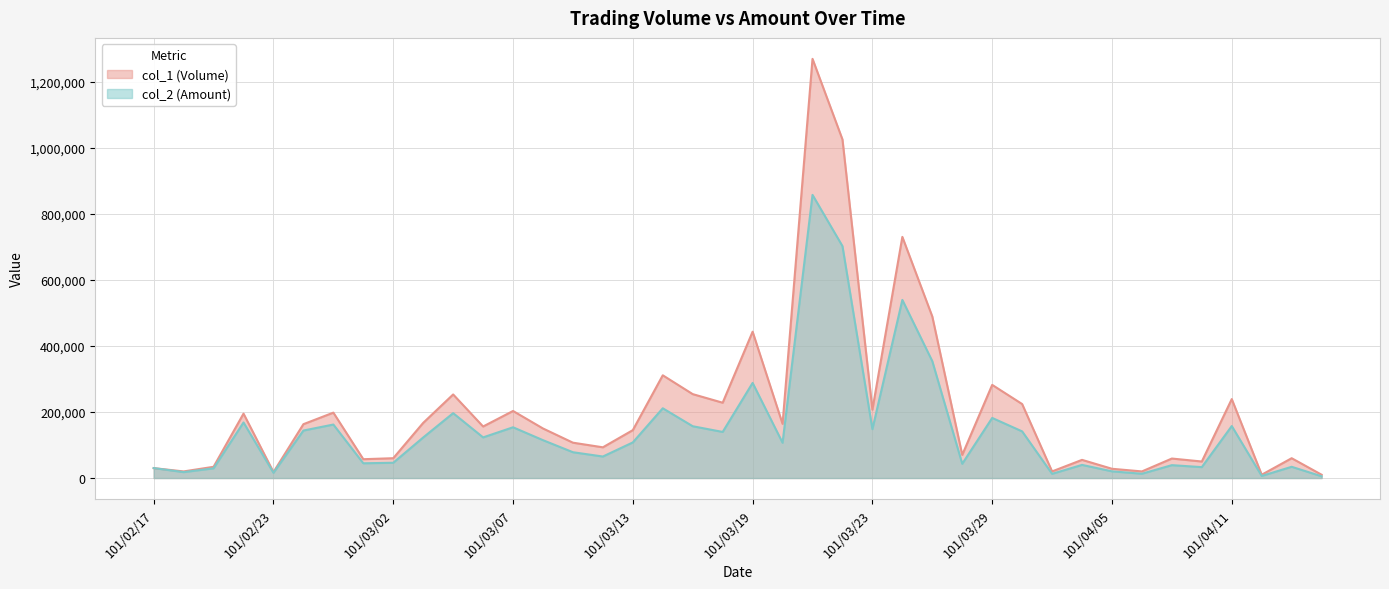

Reading right to left, extract all data points from this chart.

col_1 (Volume): 101/04/16=10000	101/04/13=60000	101/04/12=10000	101/04/11=239000	101/04/10=50000	101/04/09=59000	101/04/06=20000	101/04/05=28000	101/04/03=55000	101/04/02=20000	101/03/30=224000	101/03/29=282000	101/03/28=70000	101/03/27=489000	101/03/26=730000	101/03/23=207000	101/03/22=1025000	101/03/21=1269000	101/03/20=164000	101/03/19=443000	101/03/16=228000	101/03/15=254000	101/03/14=311000	101/03/13=145000	101/03/12=93000	101/03/09=107000	101/03/08=150000	101/03/07=203000	101/03/06=156000	101/03/05=253000	101/03/03=167000	101/03/02=60000	101/03/01=57000	101/02/29=198000	101/02/24=163000	101/02/23=18000	101/02/22=195000	101/02/21=34000	101/02/20=20000	101/02/17=30000
col_2 (Amount): 101/04/16=5300	101/04/13=34000	101/04/12=6300	101/04/11=157340	101/04/10=33000	101/04/09=38950	101/04/06=13000	101/04/05=20240	101/04/03=39720	101/04/02=12700	101/03/30=141200	101/03/29=181910	101/03/28=43100	101/03/27=353720	101/03/26=539180	101/03/23=148020	101/03/22=702040	101/03/21=857140	101/03/20=106720	101/03/19=287910	101/03/16=139510	101/03/15=156780	101/03/14=211140	101/03/13=107790	101/03/12=65100	101/03/09=78110	101/03/08=114600	101/03/07=153620	101/03/06=123000	101/03/05=196370	101/03/03=122760	101/03/02=46200	101/03/01=44650	101/02/29=161910	101/02/24=143760	101/02/23=15840	101/02/22=168170	101/02/21=29340	101/02/20=17850	101/02/17=30100